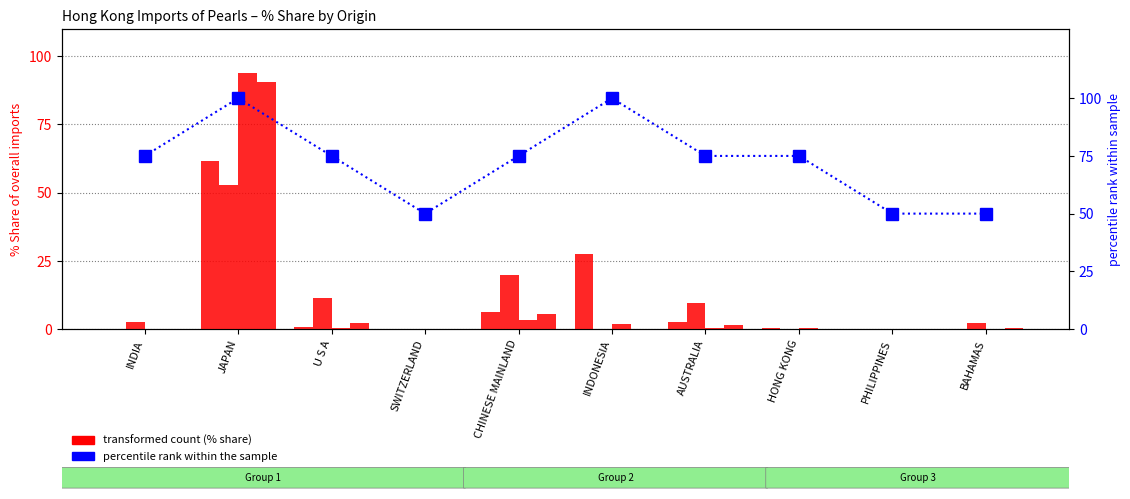

What is the value of the 201912_% Share bar at the 9th from the left?

0.1